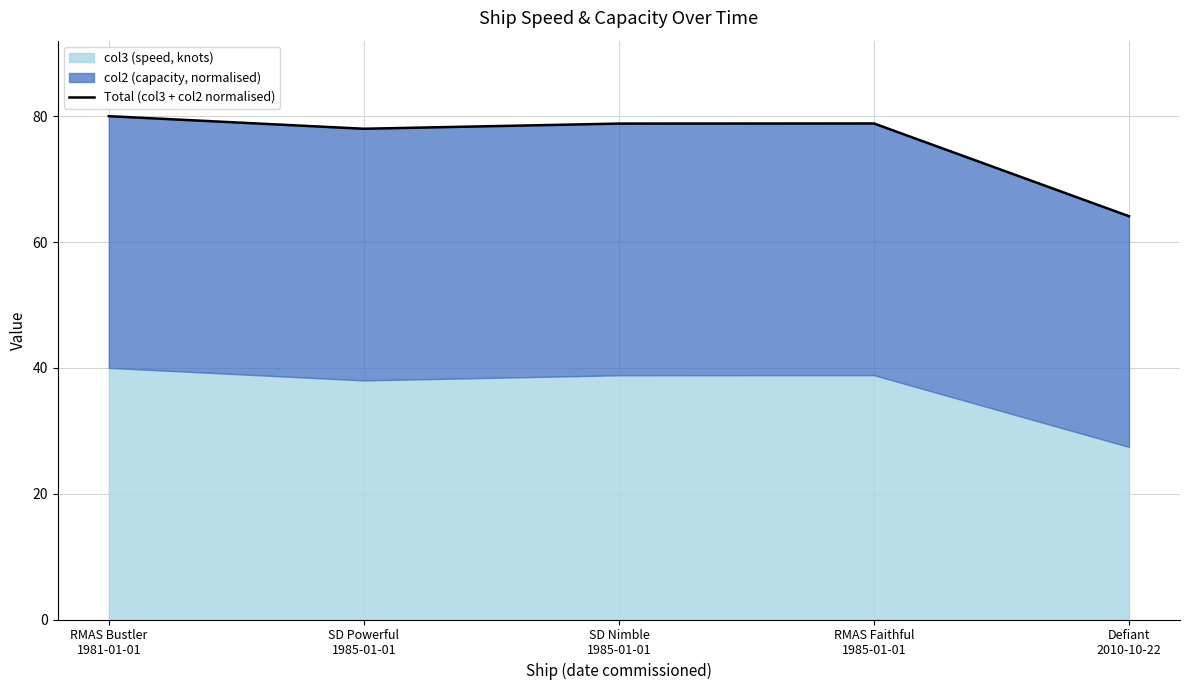

At which category does the data reach its first local valley?

SD Powerful
1985-01-01